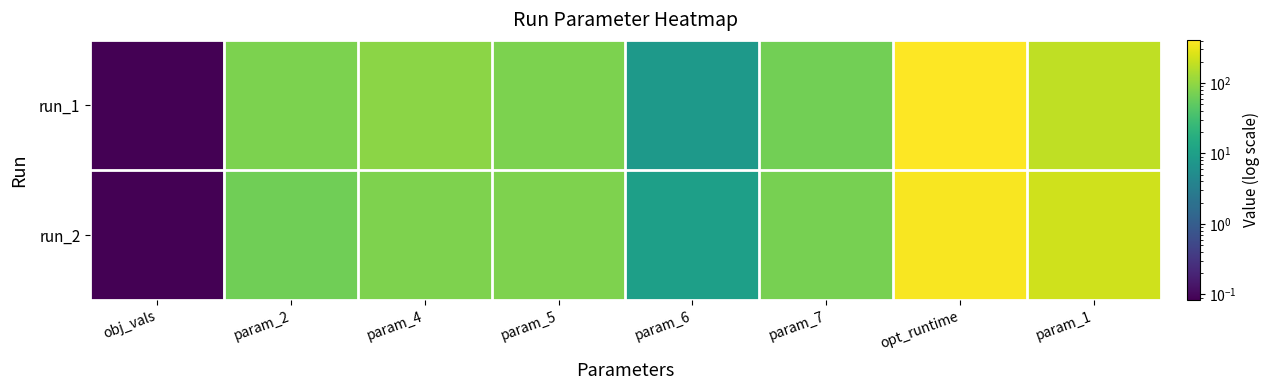

Which series changed the most between param_6 and param_1?

run_2